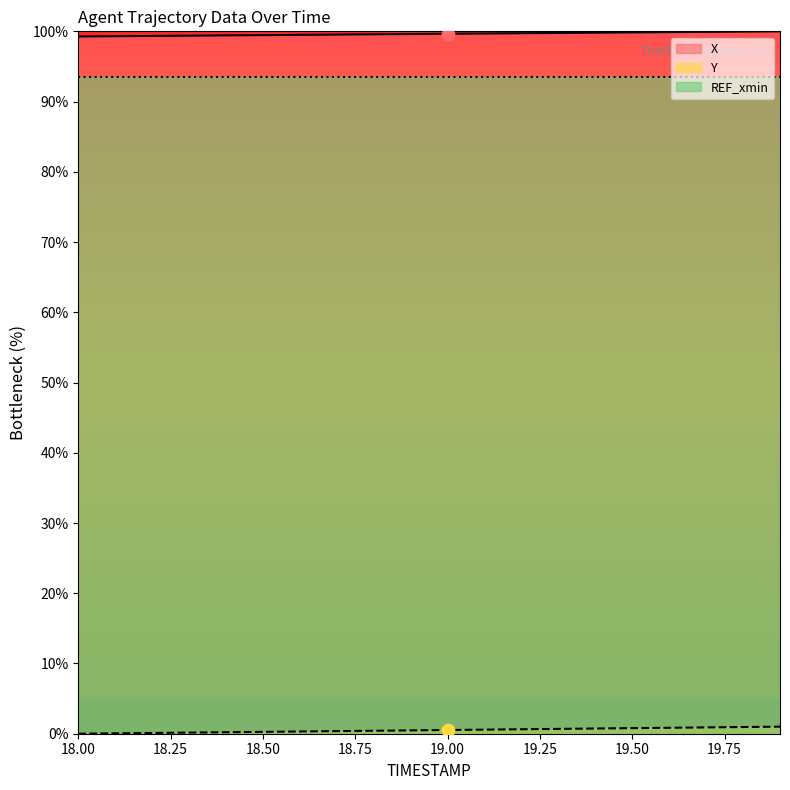

True or false: X and Y cross at least once.

False